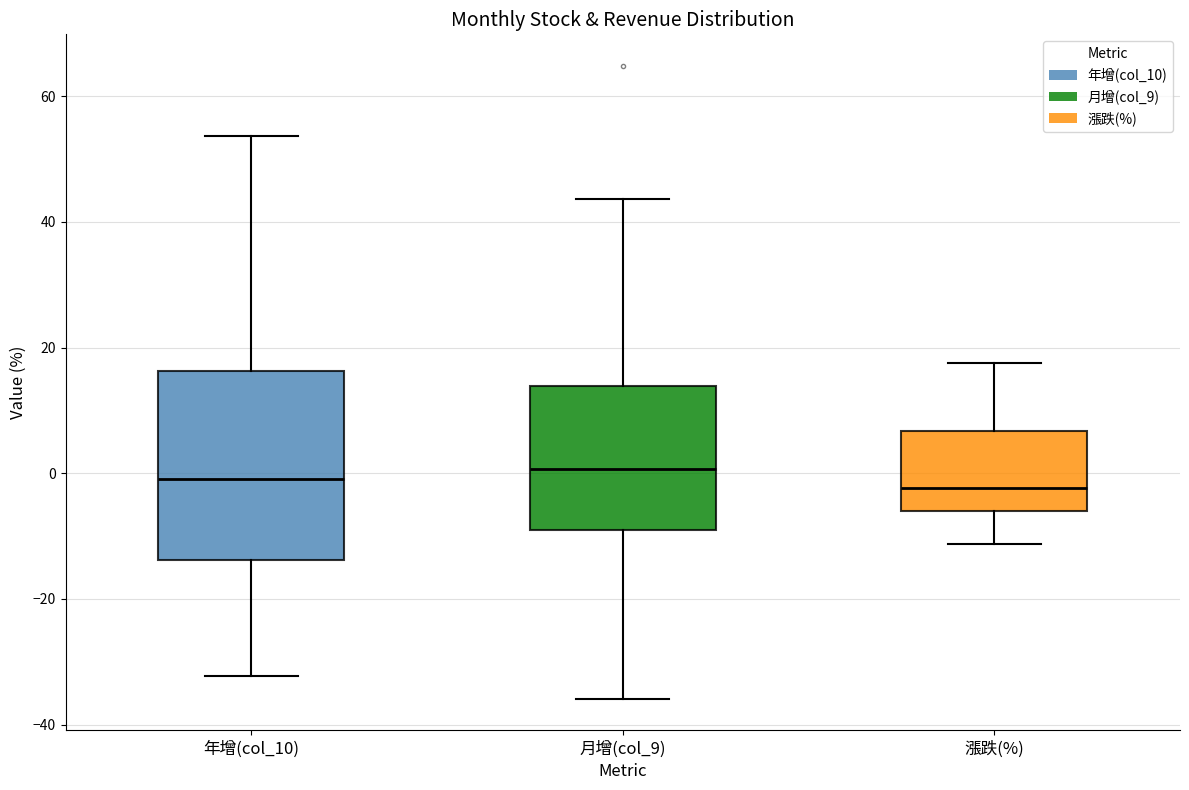

Comparing the boxes themselves (not the whiskers), which one is the tallest?

年增(col_10)